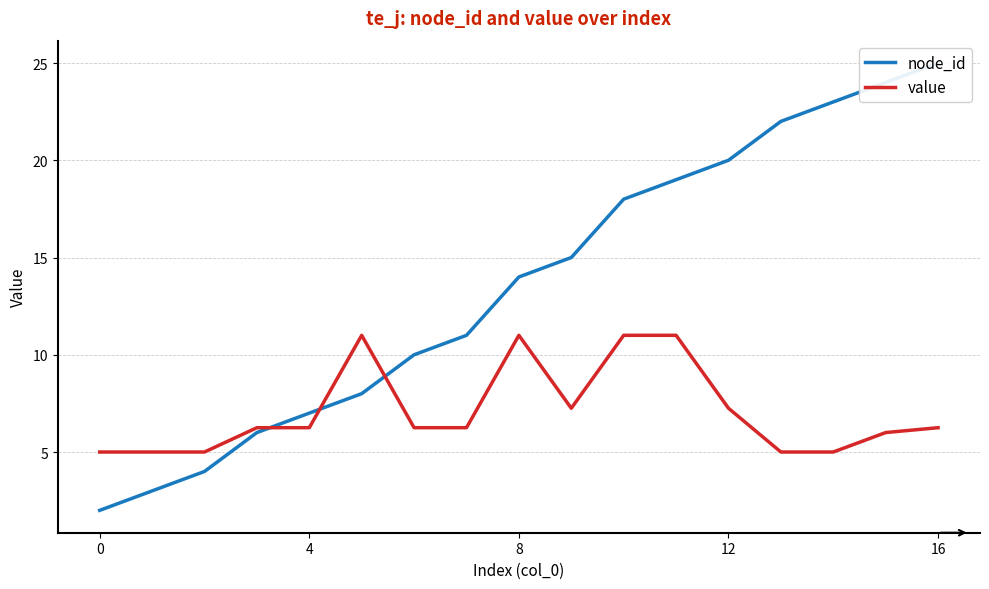

What is the minimum value for value?

5.0